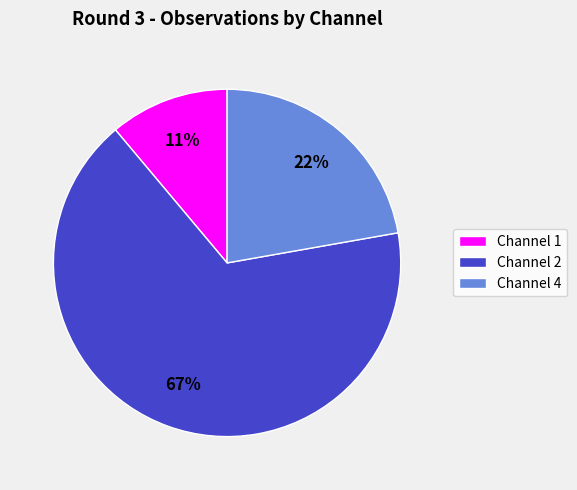

Is there a majority slice in this chart?

Yes